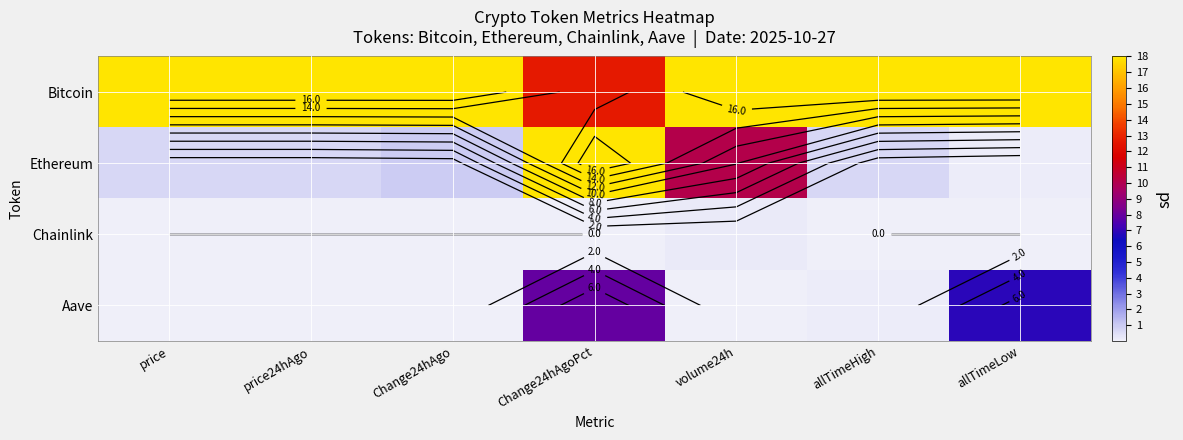

The value of Chainlink at price24hAgo is 0.1. True or false?

False